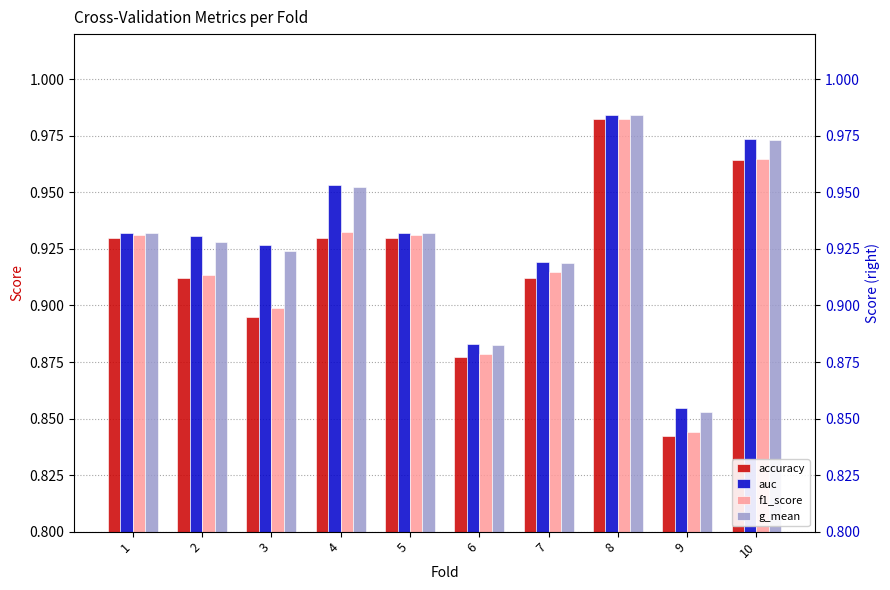

How many categories are shown in the chart?

10